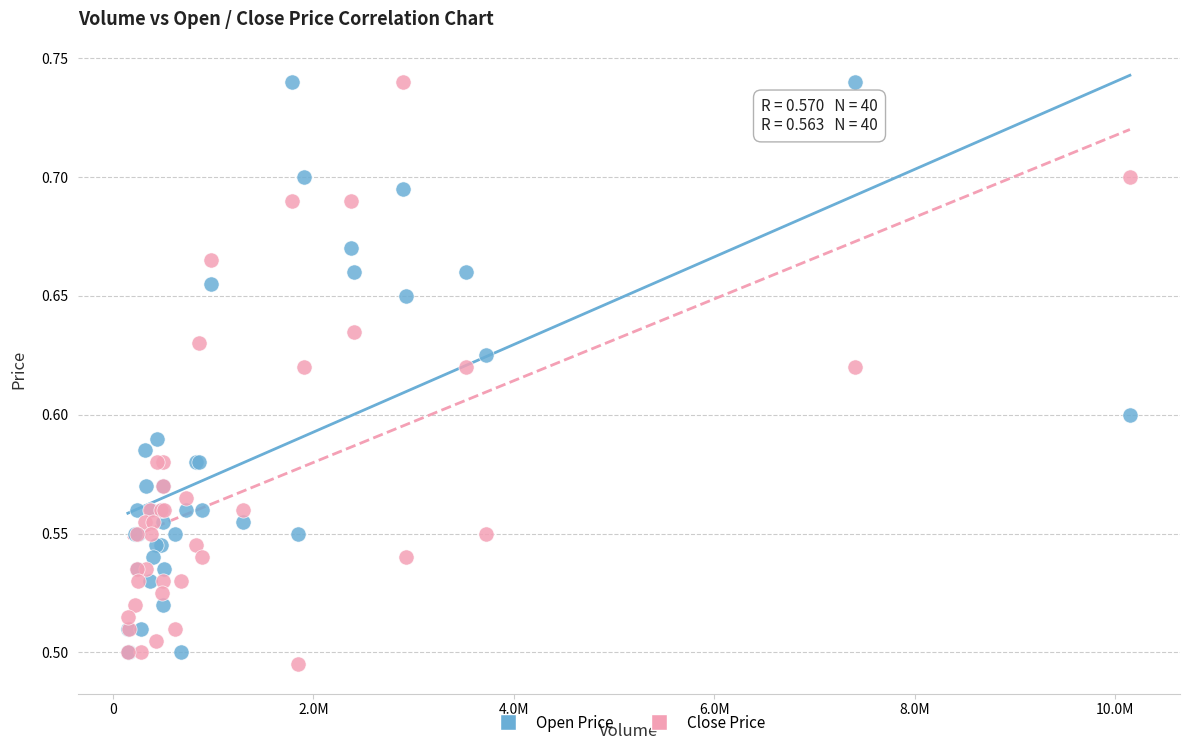

What is the X range (max minus min) for the scatter plot?

9998204.0